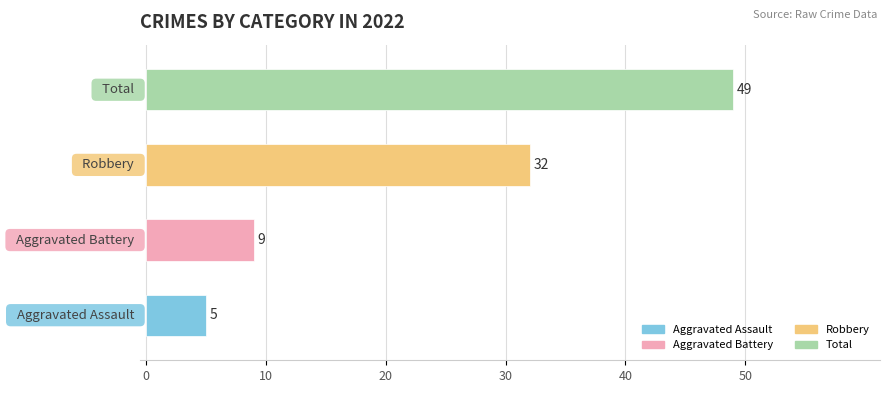

What is the sum of all values?

95